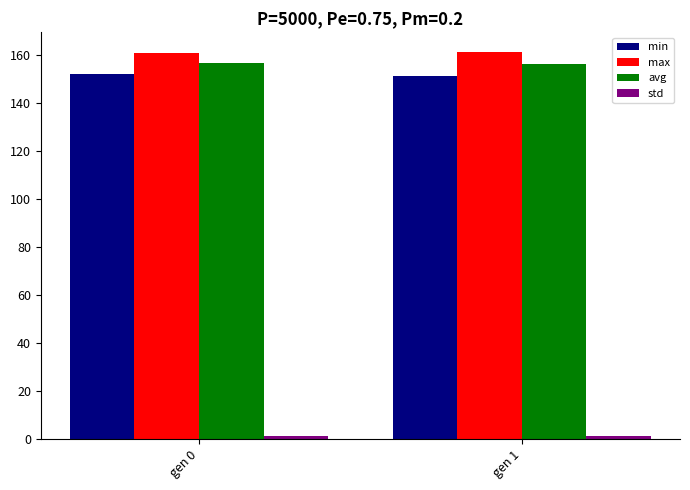

At how many categories does at least one series exceed 104?

2